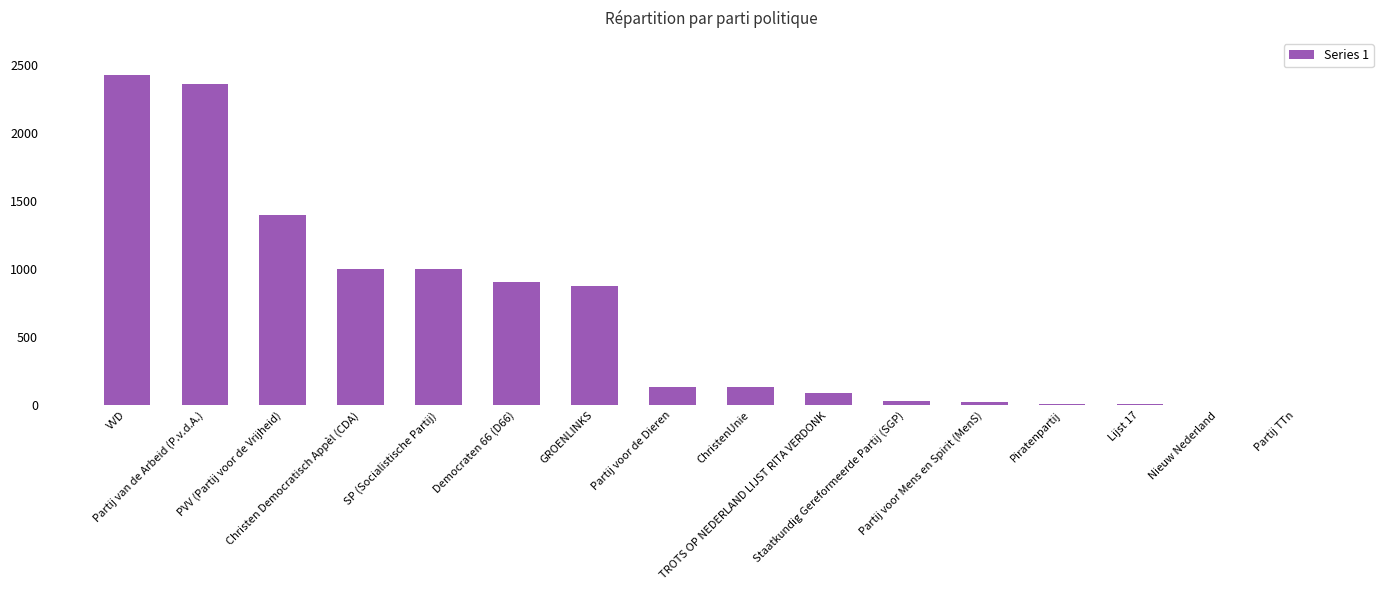

What is the sum of all values?

10424